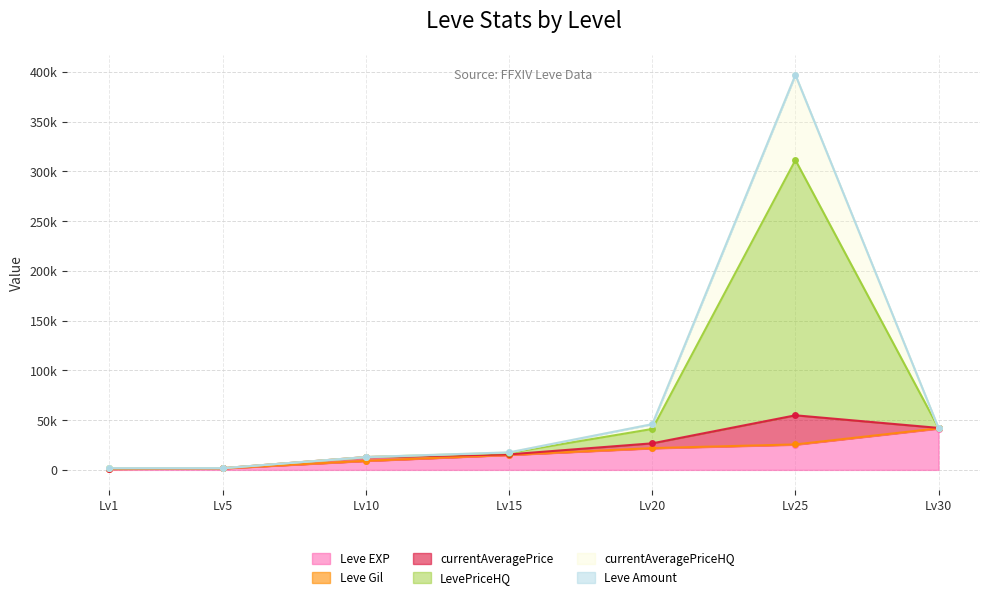

Is the value of currentAveragePriceHQ at Lv15 greater than the value of Leve EXP at Lv5?

Yes